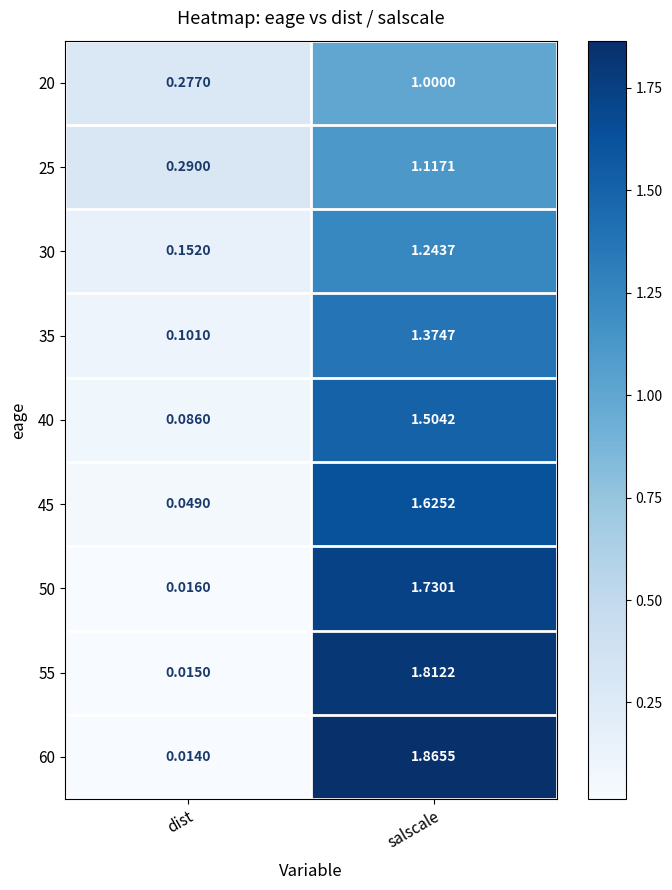

Which series changed the most between dist and salscale?

60